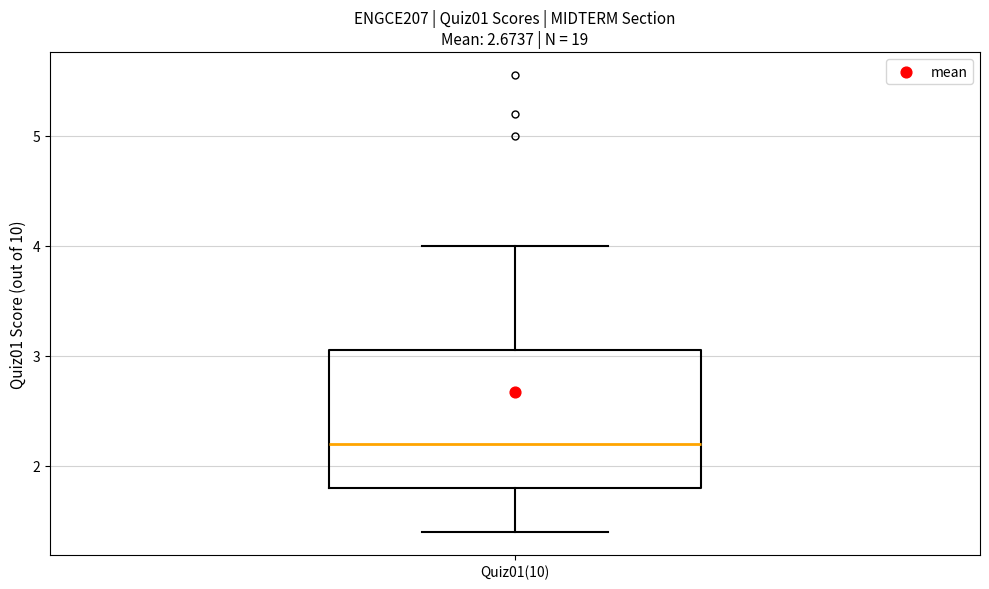

Read this box plot against the y-axis: the position of the median line, the range covered by the box, and the ends of both whiskers. The values are not printed on the chart, so give them approximately, as read against the axis.

median 2.2, box 1.8 to 3.1, whiskers 1.4 to 4.0